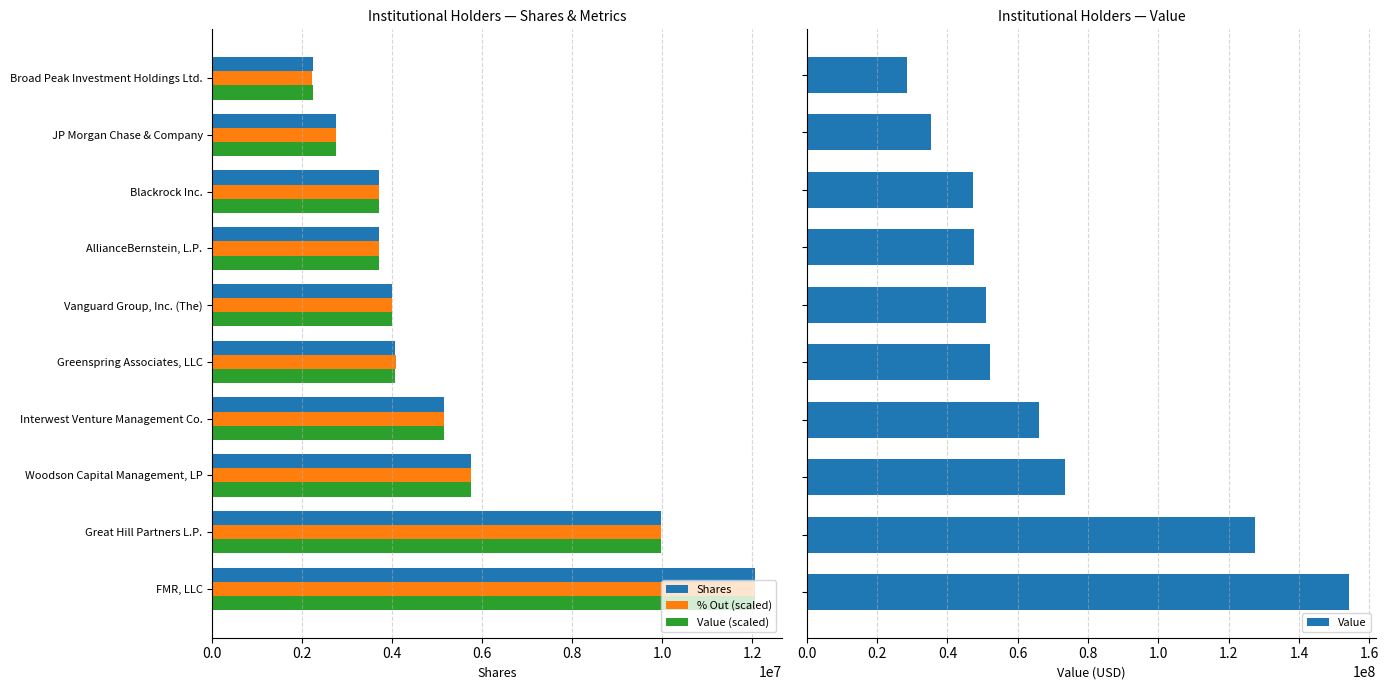

Which series has the largest range (max minus min)?

Value